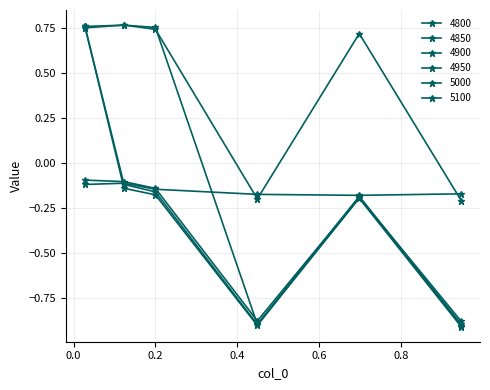

How many interior local valleys does the 4900 series have?

1